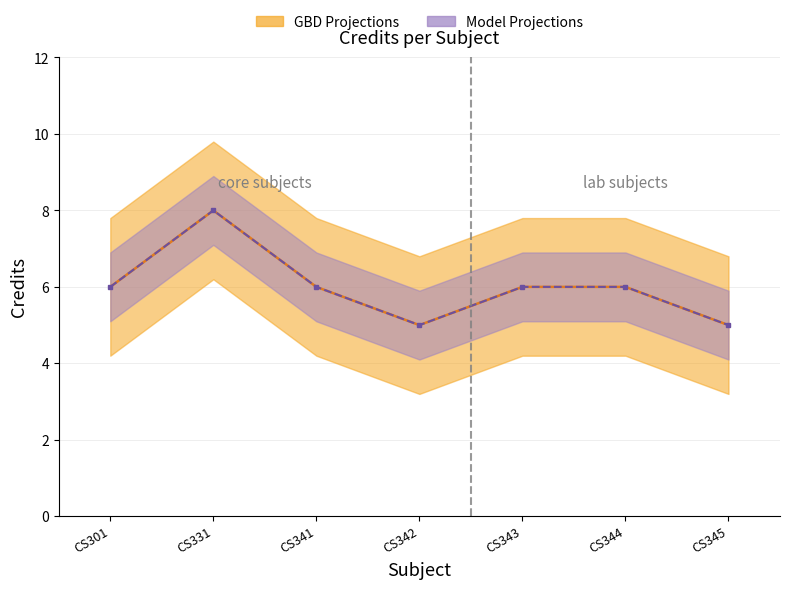

Which category has the highest value across all series?

CS331